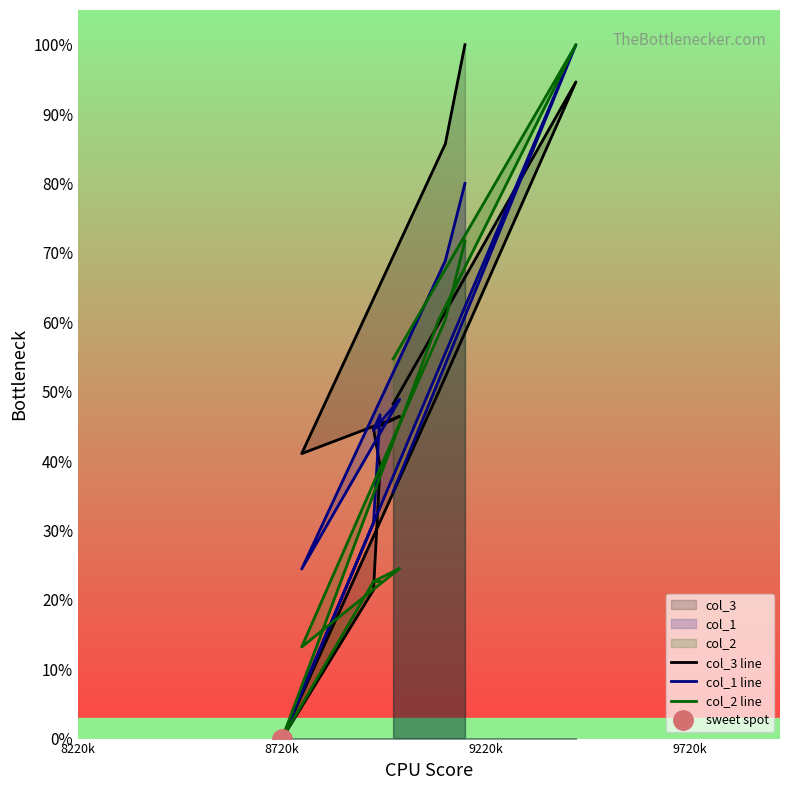

Is the value of col_1 line at 5 greater than the value of col_2 line at 9220k?

No